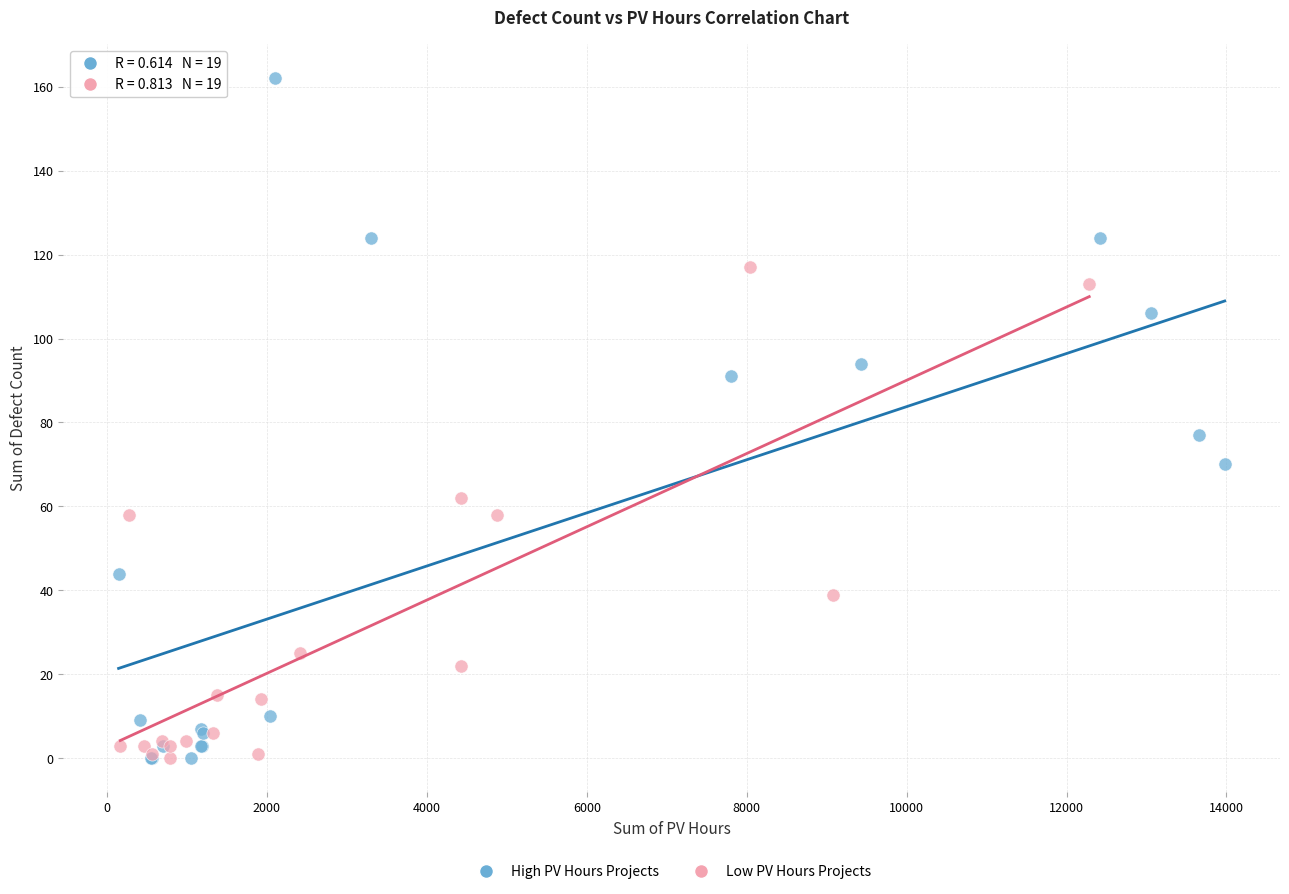

What are all the series names shown in the legend?

High PV Hours Projects, Low PV Hours Projects